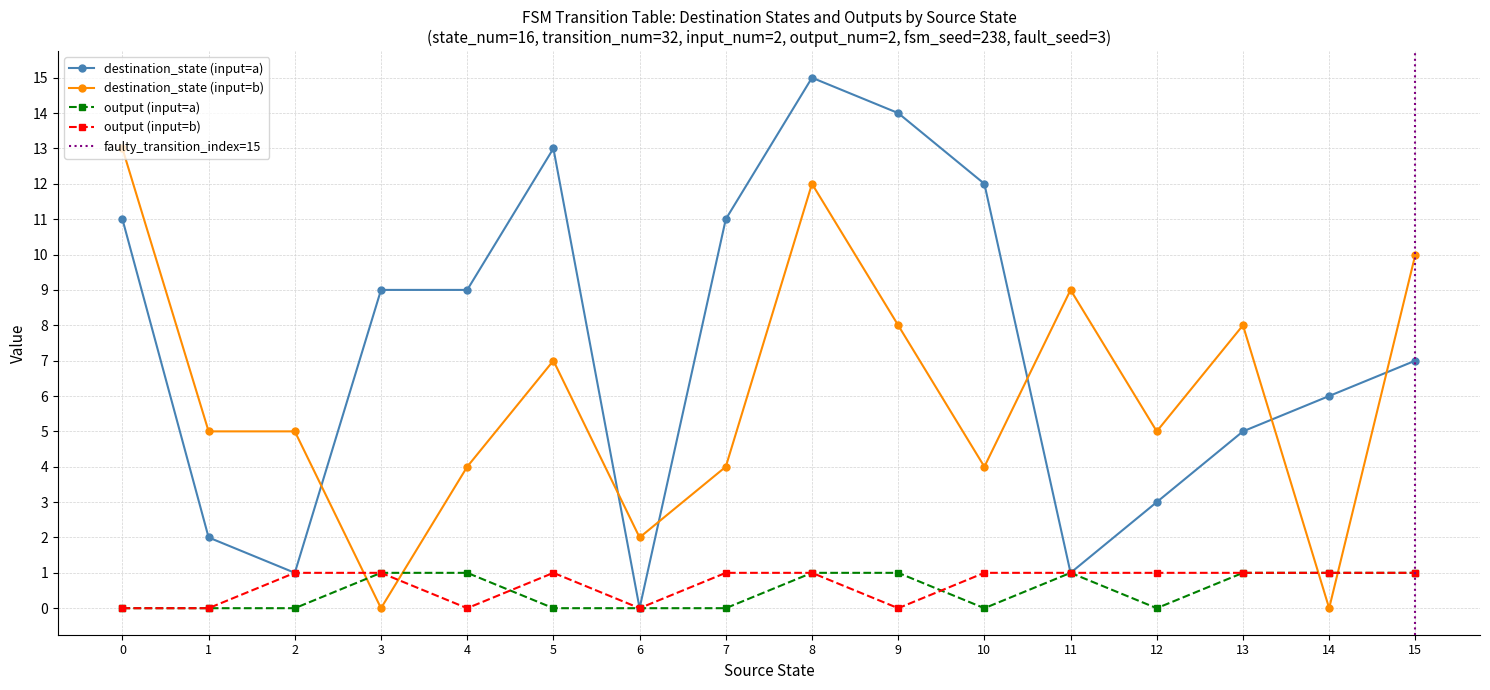

How many data points in output (input=a) are less than 1?

8